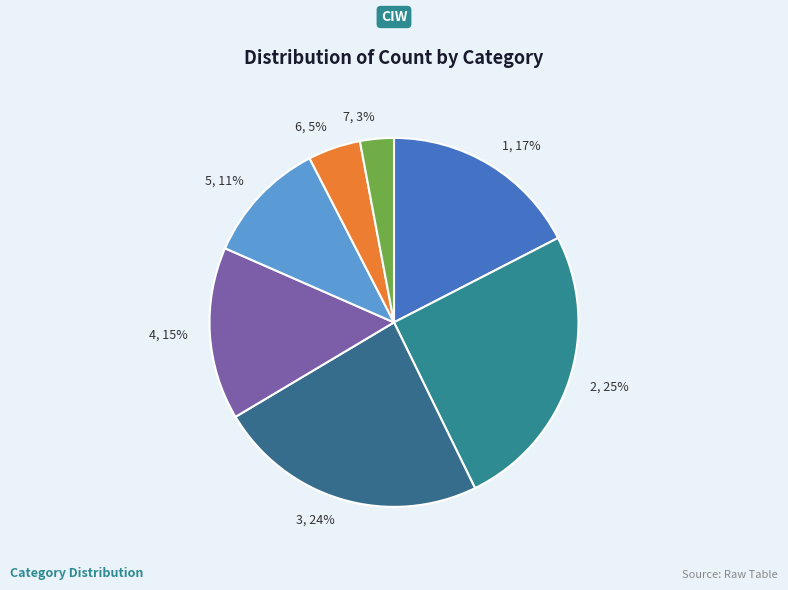

True or false: 4 accounts for 15% of the total.

True